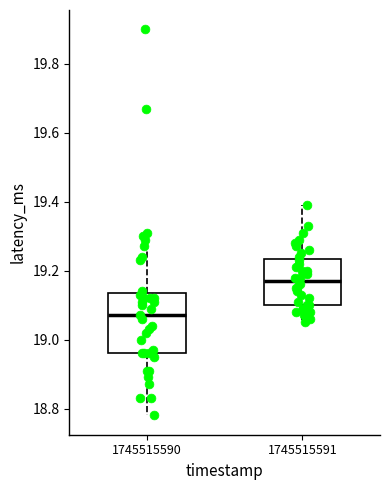

Where does the upper whisker of the box at x = 1745515590 end on the y-axis? The values are not printed on the chart, so give them approximately, as read against the axis.

19.32